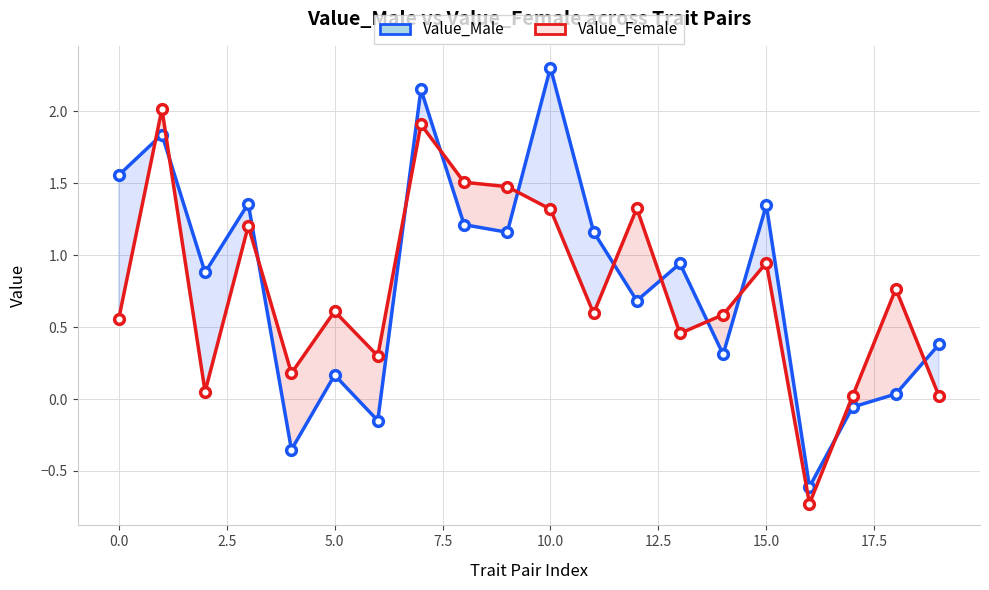

True or false: Value_Female has a value of 1.0 at 11.

False